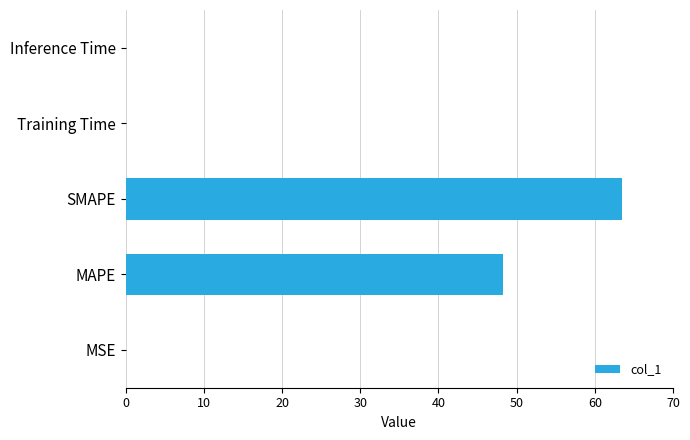

What is the sum of all values?

111.9